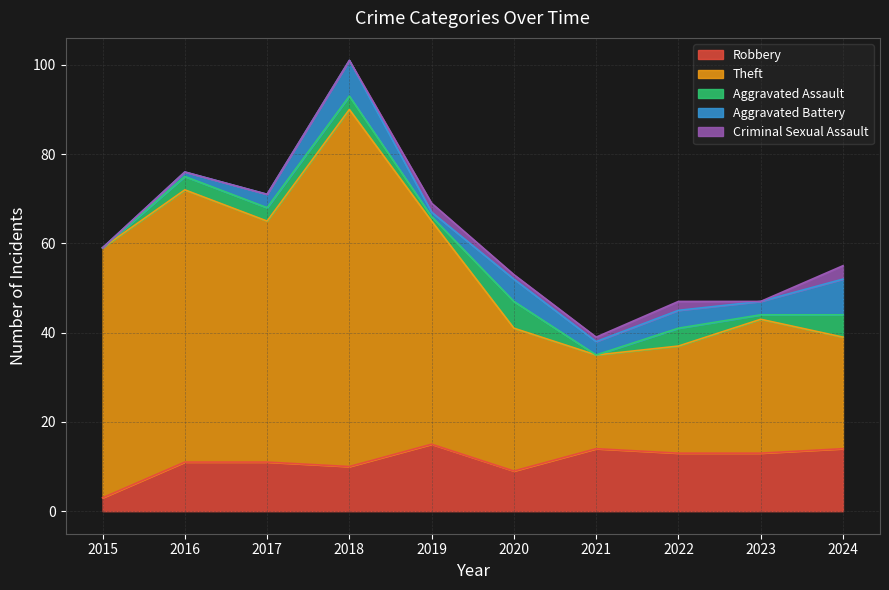

Where is Robbery nearest to the value 9?

2020